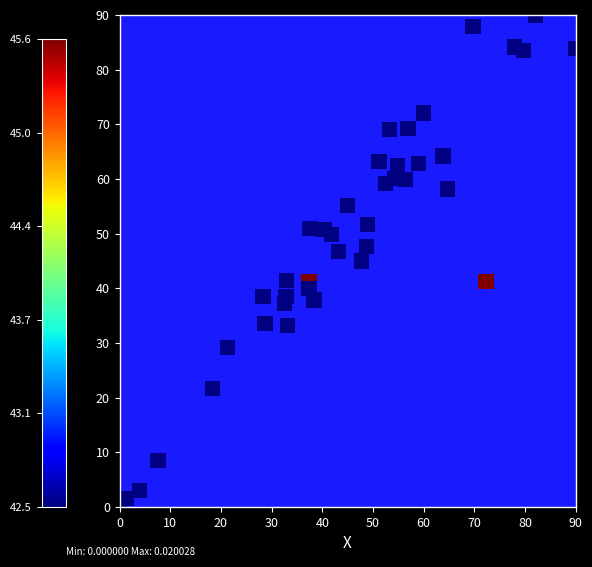

What is the range of X values (max minus min)?

90.0